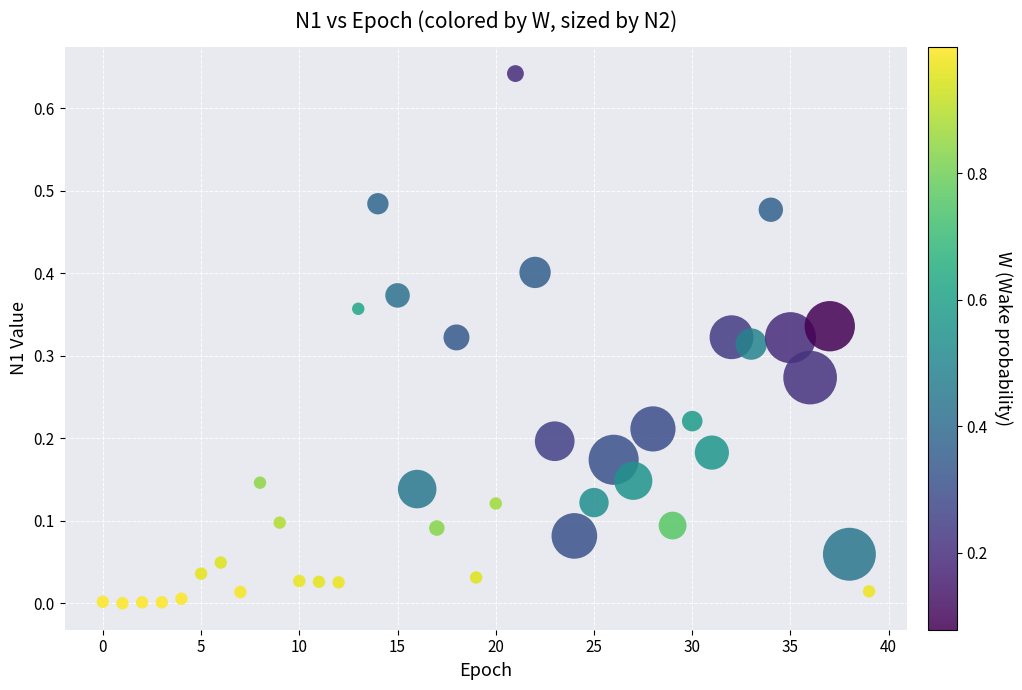

Count the number of points in this scatter plot.

40